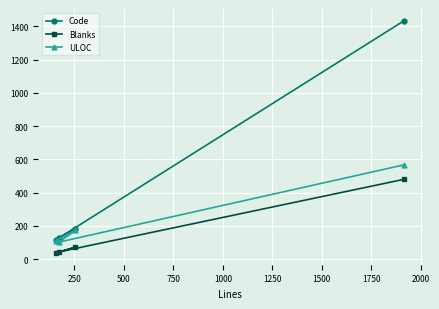

Which series has the widest spread of values?

Code